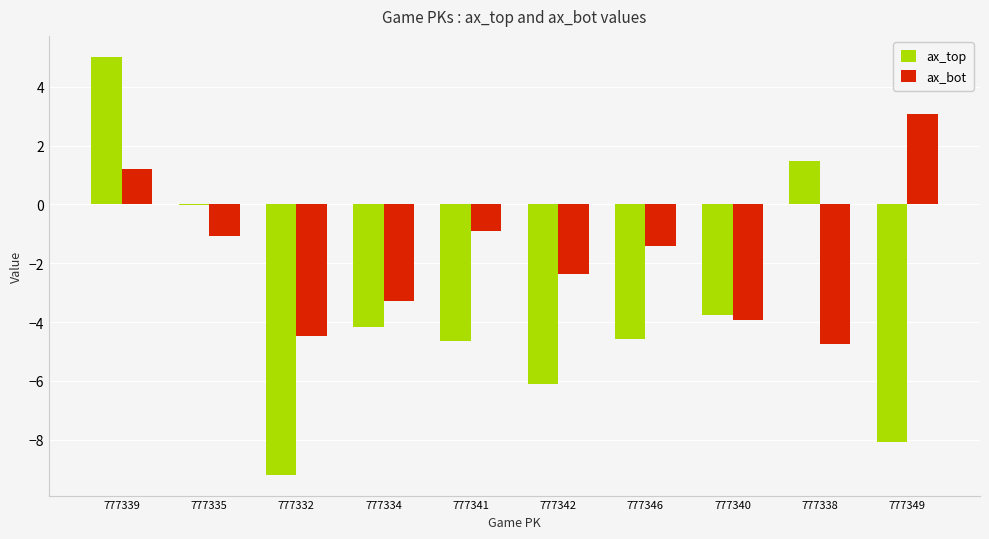

Which category has the highest value in the ax_bot series?

777349